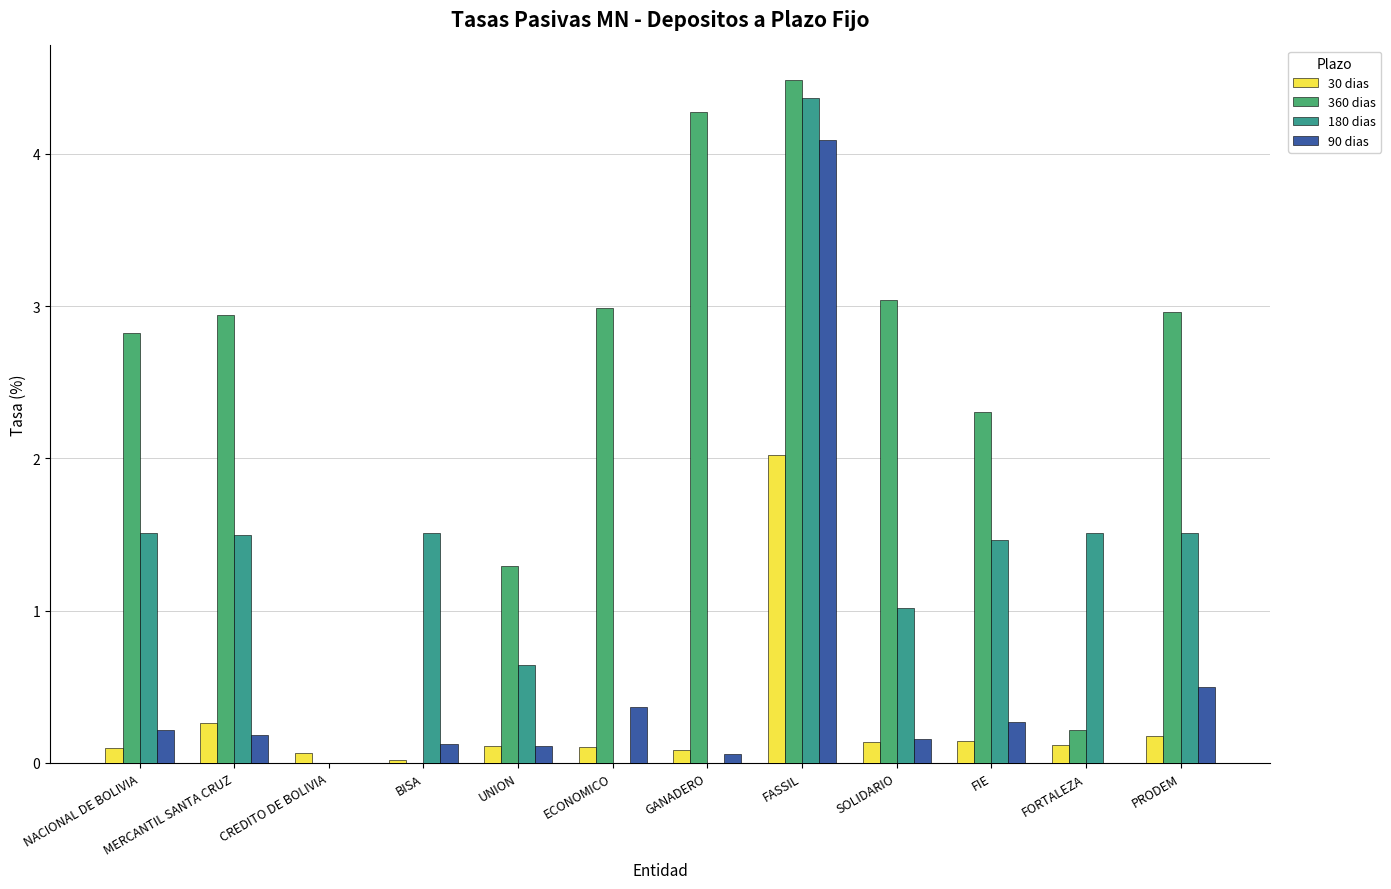

What is the maximum value shown in the chart?

4.5